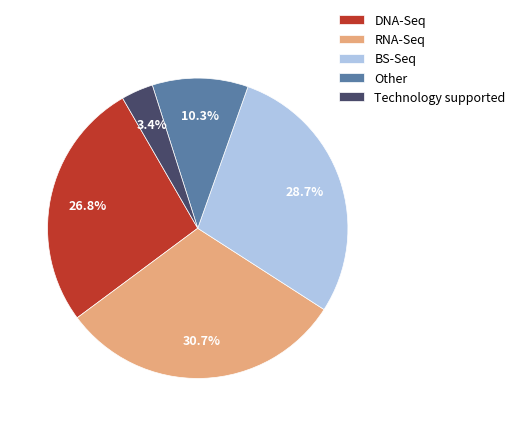

Between Technology supported and BS-Seq, which is larger?

BS-Seq